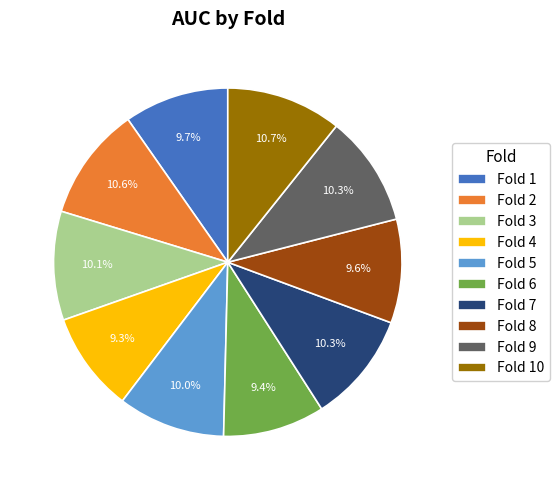

What is the total percentage of Fold 5 and Fold 10?

20.7%